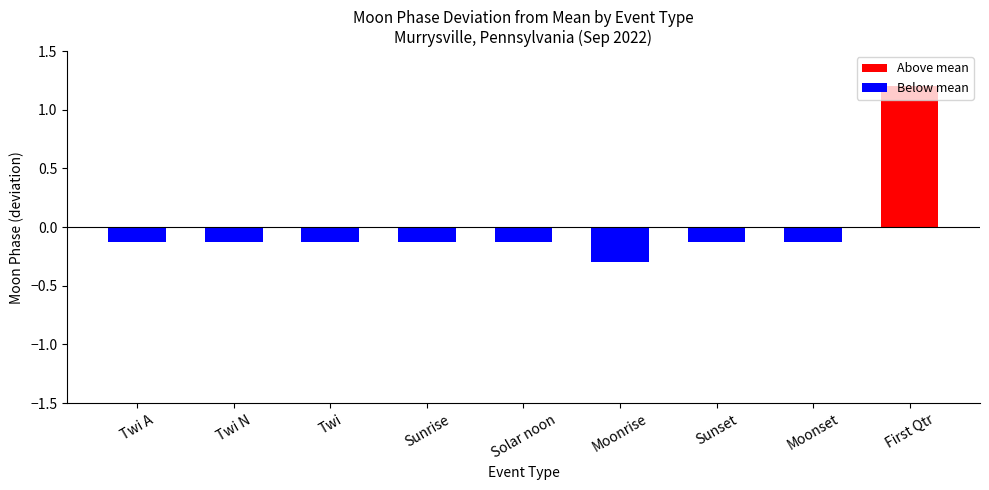

The value at Moonrise is -0.1. True or false?

False